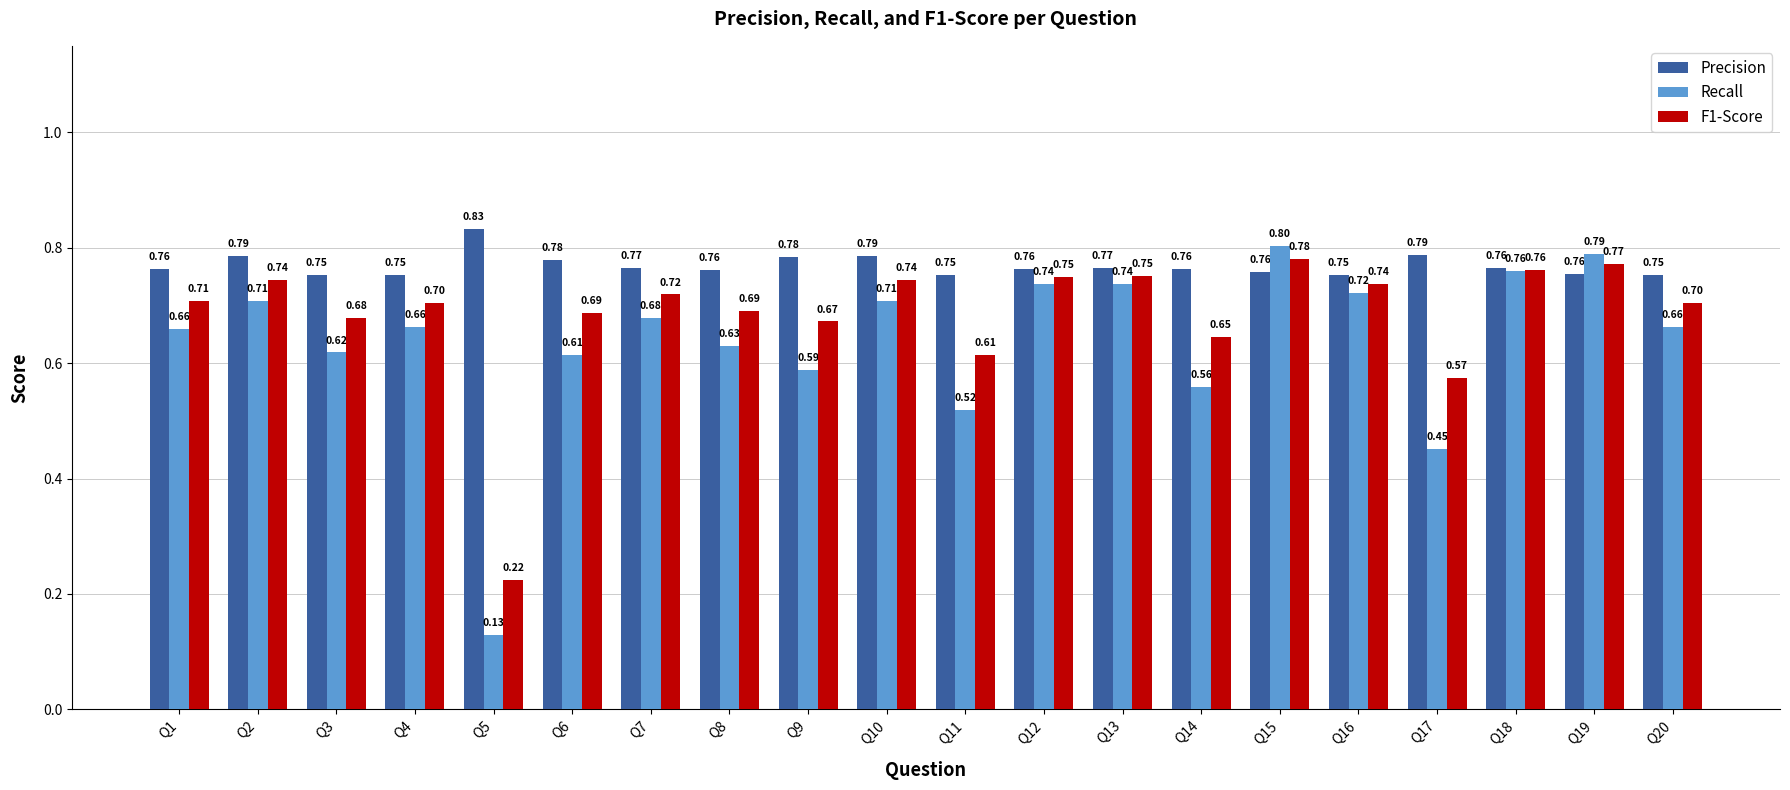

At which category does the chart reach its peak across all series?

Q5